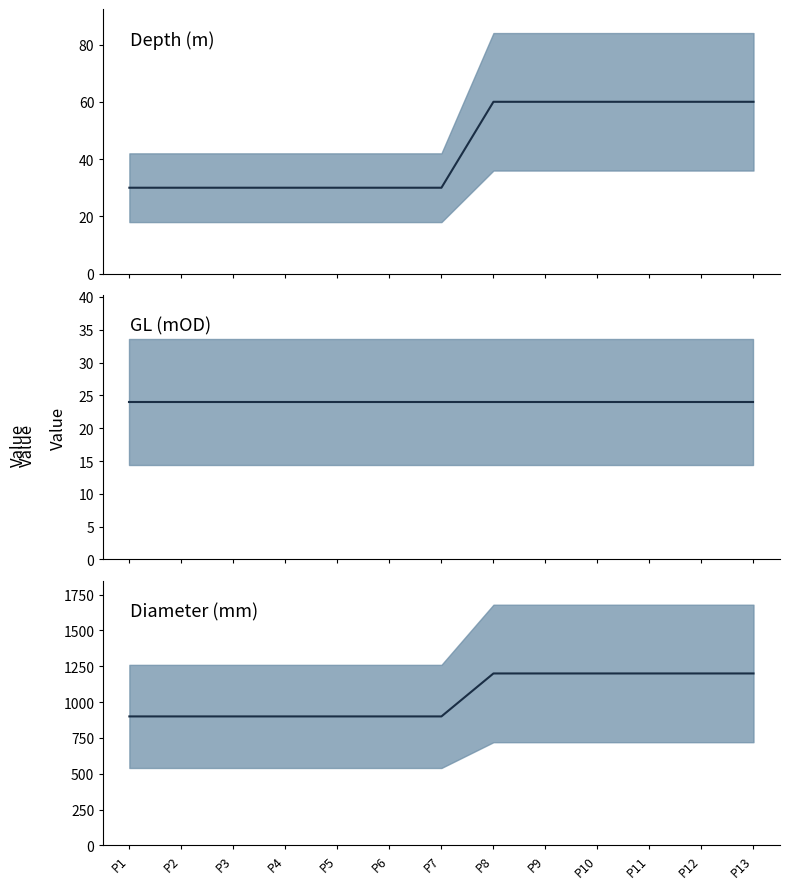

What is the smallest value displayed?

24